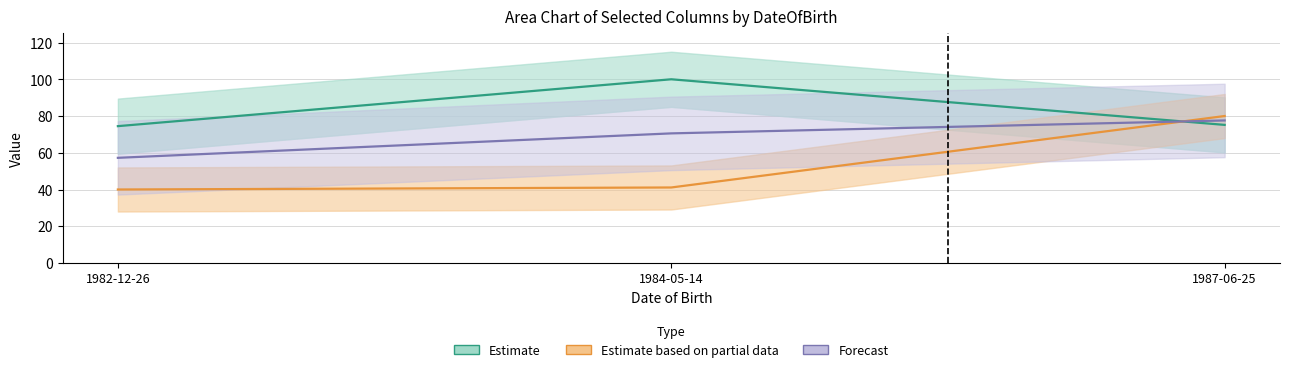

Between 1982-12-26 and 1987-06-25, which is larger?

1987-06-25